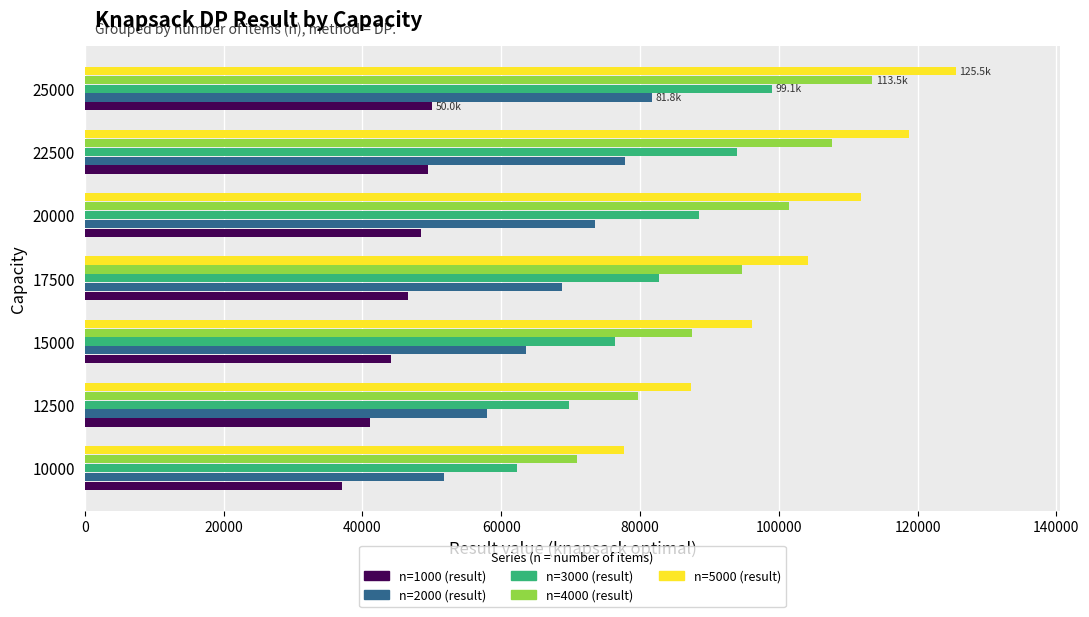

Which category has the highest value in the n=2000 (result) series?

25000